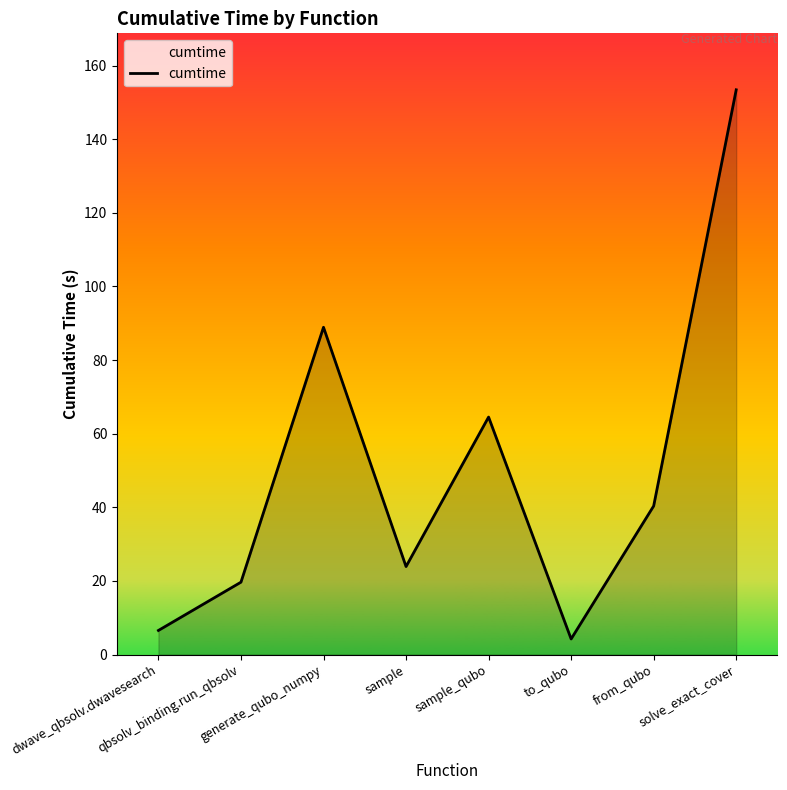

Rank the categories by value from lowest to highest.

to_qubo, dwave_qbsolv.dwavesearch, qbsolv_binding.run_qbsolv, sample, from_qubo, sample_qubo, generate_qubo_numpy, solve_exact_cover